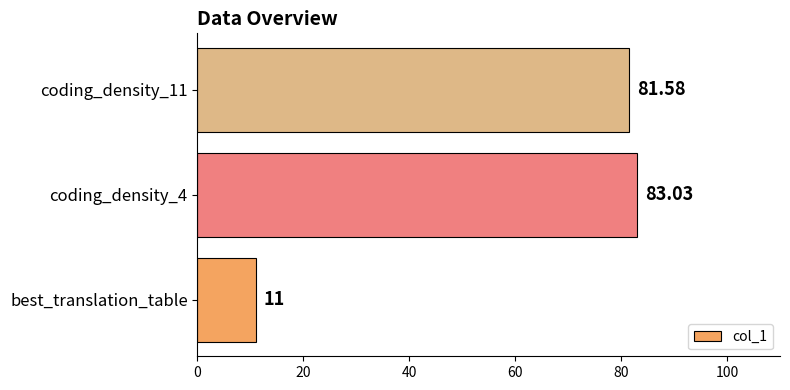

What is the difference between the values at coding_density_4 and best_translation_table?

72.0